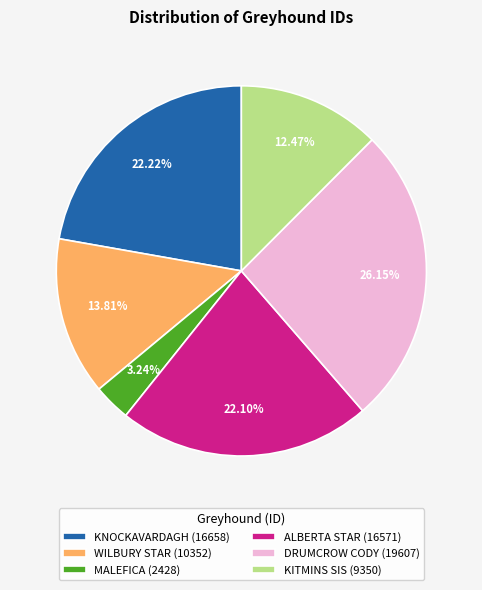

What percentage is the WILBURY STAR slice, to the nearest percent?

14%